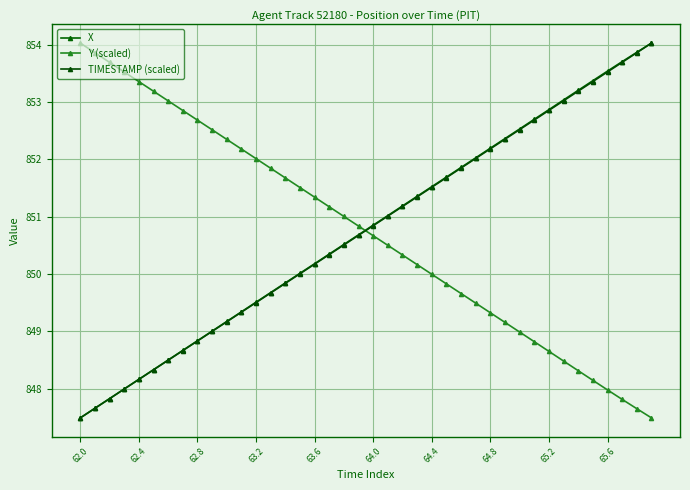

Rank the series by their maximum value, from lowest to highest.

X, Y (scaled), TIMESTAMP (scaled)